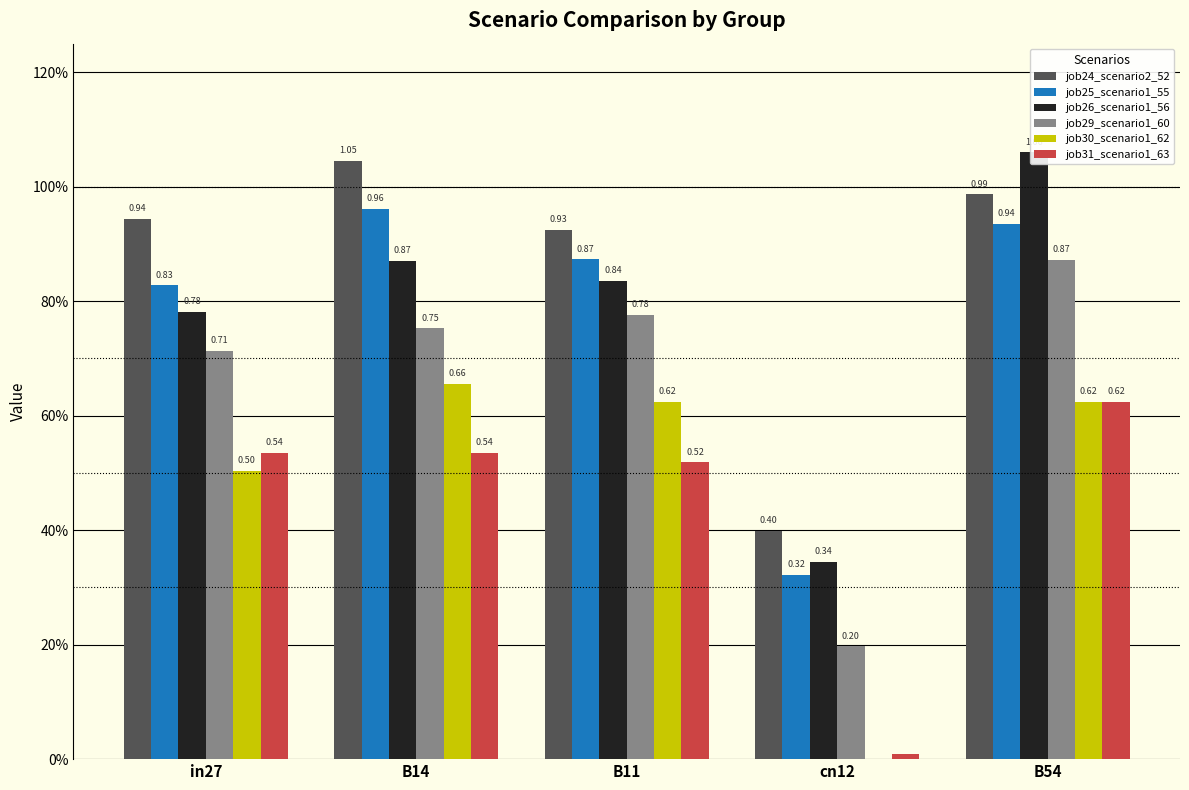

How many data points does each series have?

5